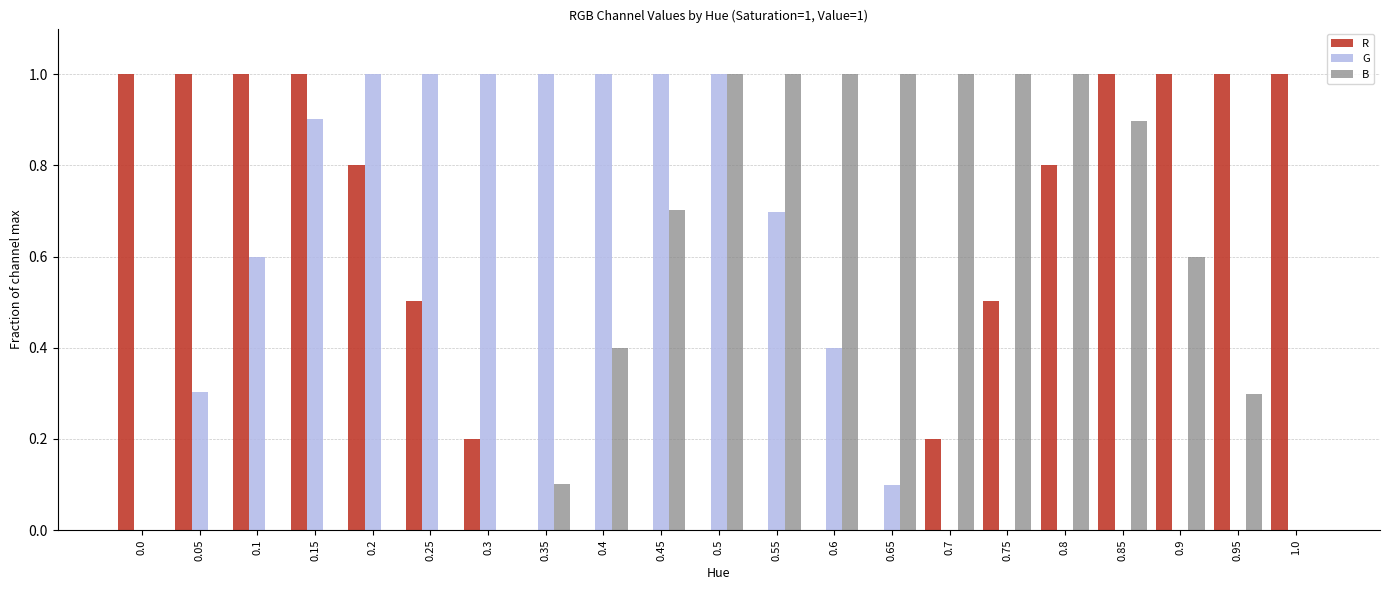

How many groups of bars are there?

21